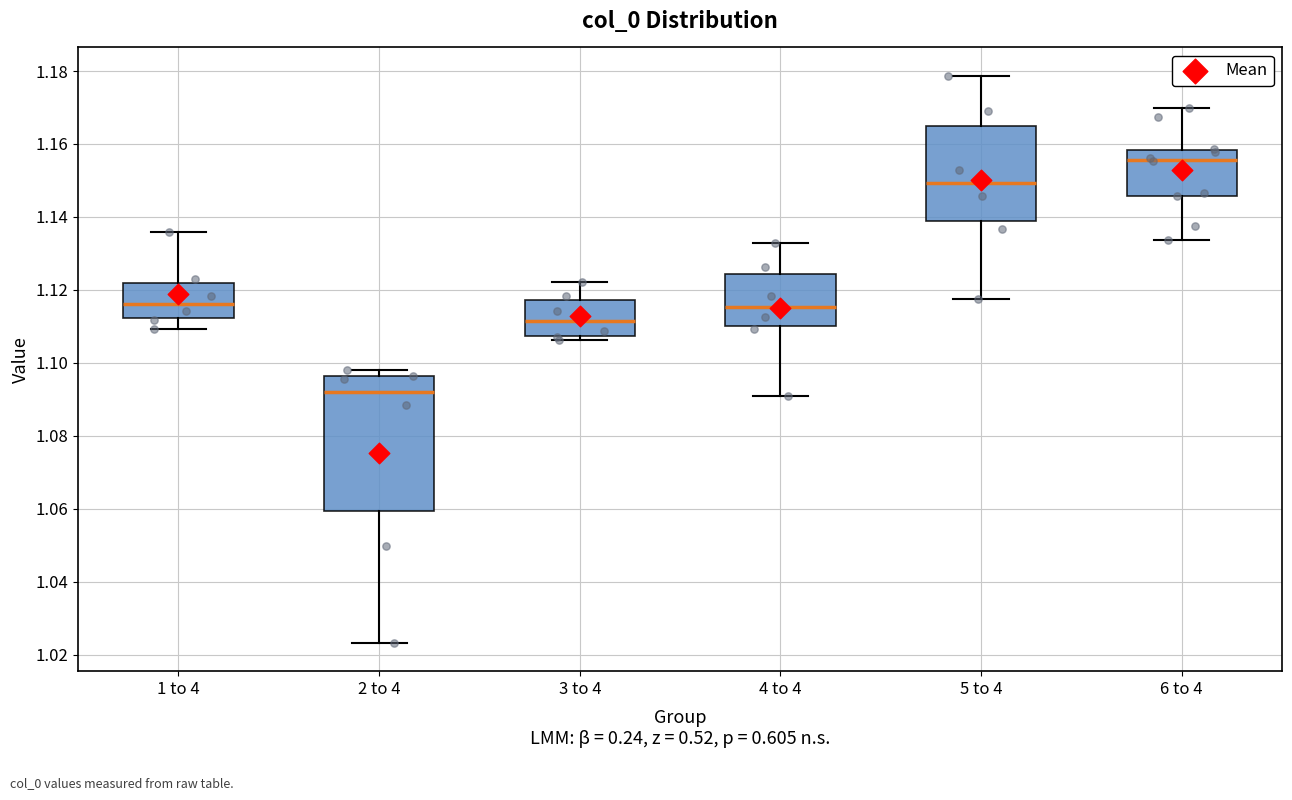

Reading left to right, read every box against the y-axis: the position of its median line, the range the box covers, and the ends of its whiskers. The values are not printed on the chart, so give them approximately, as read against the axis.

1 to 4: median 1.116, box 1.112 to 1.122, whiskers 1.110 to 1.136
2 to 4: median 1.092, box 1.060 to 1.096, whiskers 1.024 to 1.098
3 to 4: median 1.112, box 1.108 to 1.118, whiskers 1.106 to 1.122
4 to 4: median 1.116, box 1.110 to 1.124, whiskers 1.090 to 1.132
5 to 4: median 1.150, box 1.140 to 1.164, whiskers 1.118 to 1.178
6 to 4: median 1.156, box 1.146 to 1.158, whiskers 1.134 to 1.170